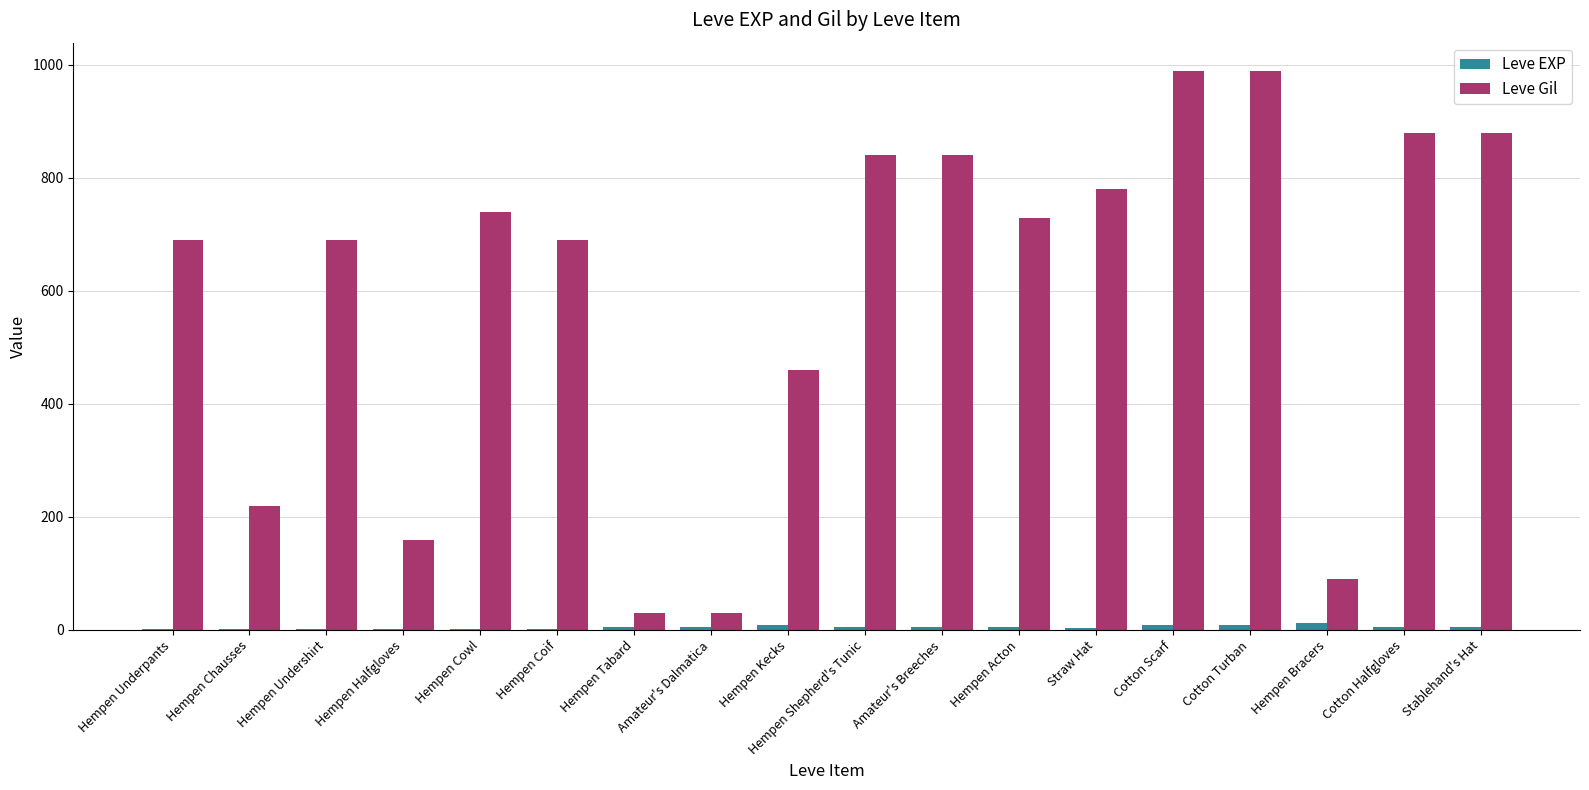

How many data points does each series have?

18